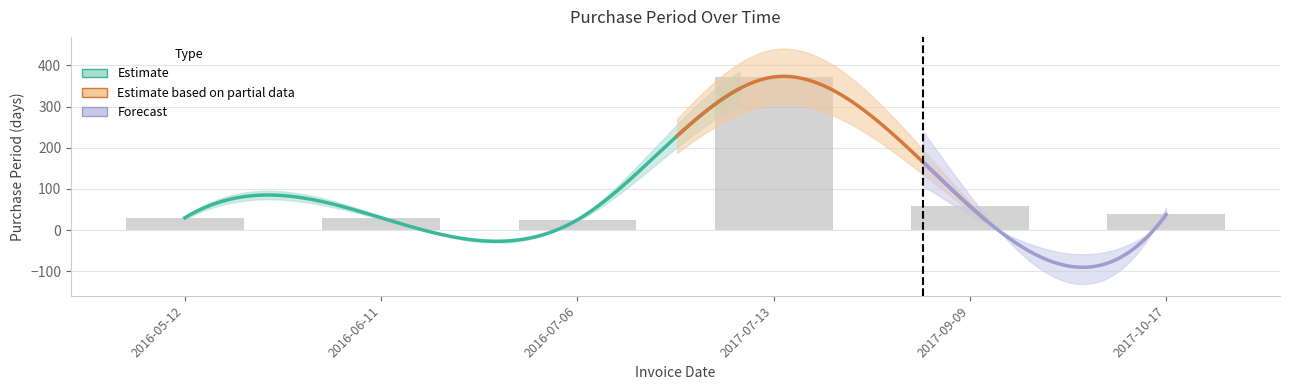

What is the sum of the values at 2016-06-11 and 2016-05-12?

60